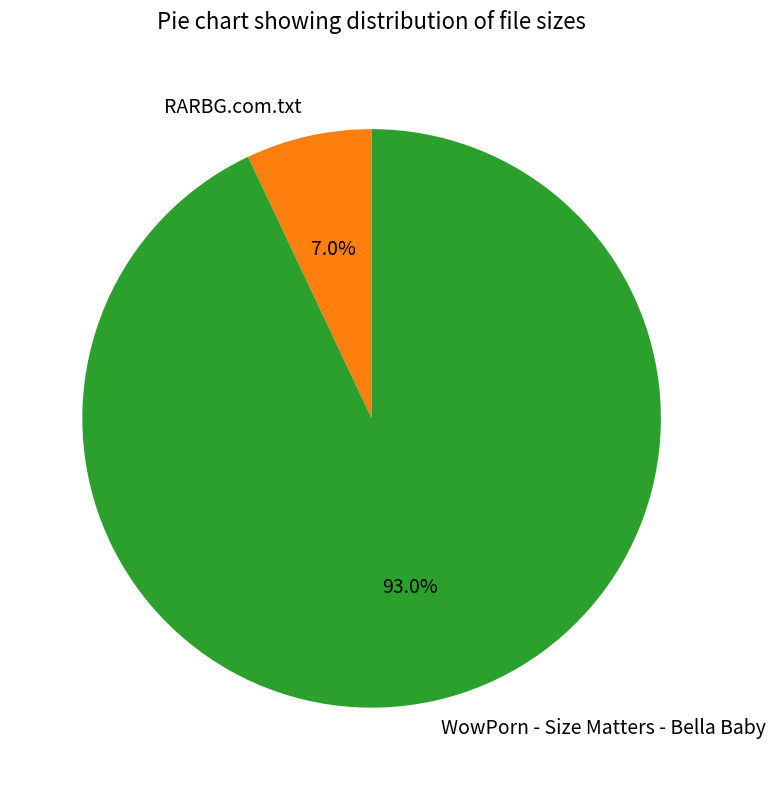

Count the number of slices in the pie.

2